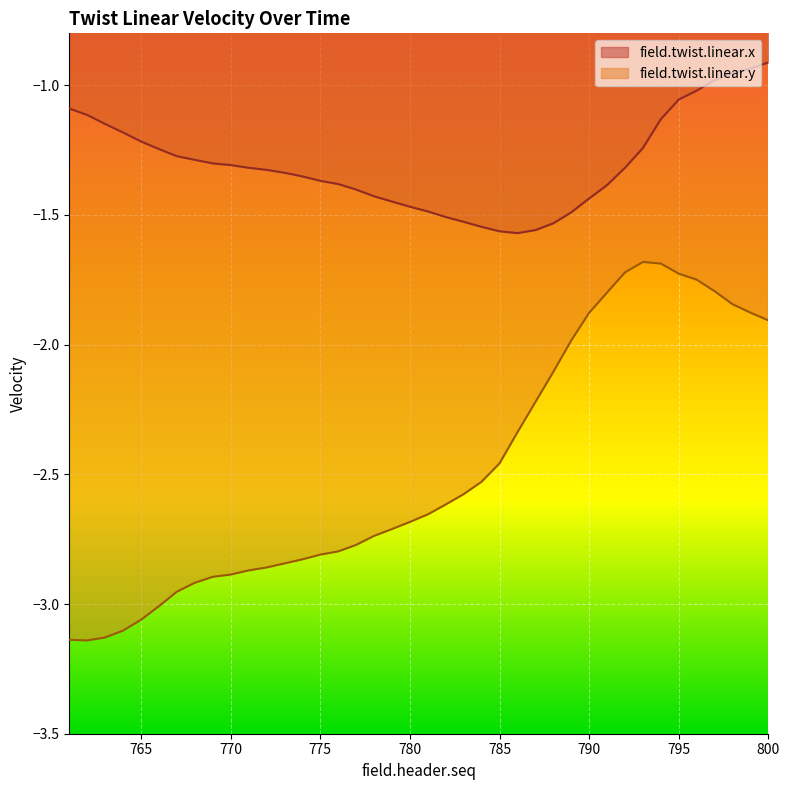

True or false: field.twist.linear.y and field.twist.linear.x intersect in this chart.

False